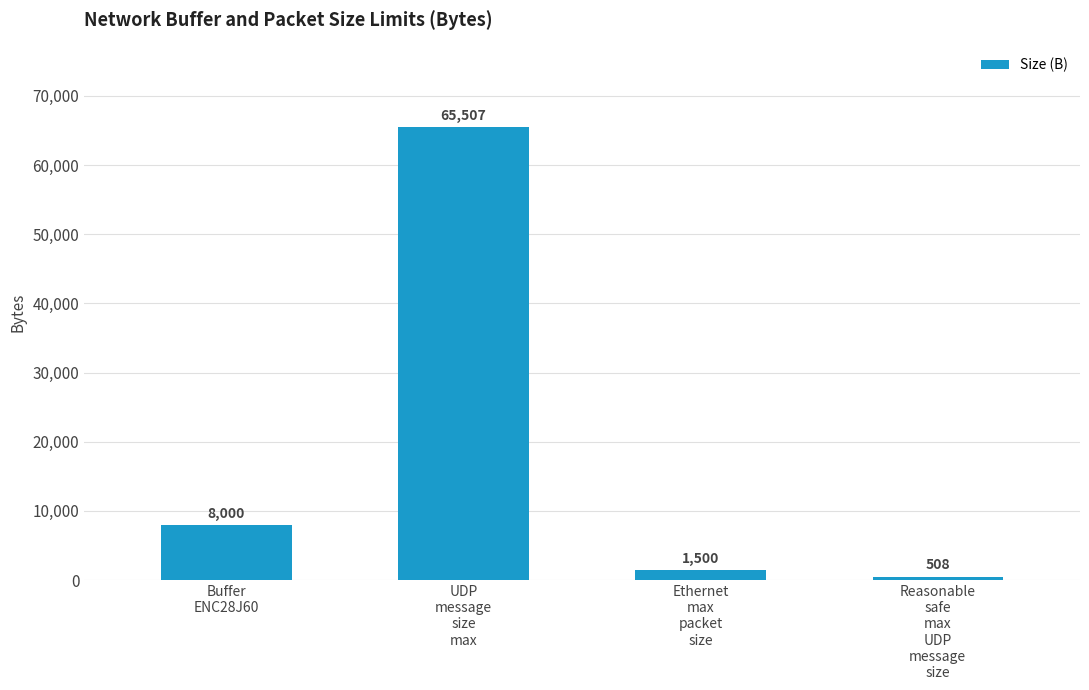

What is the difference between the maximum and minimum values?

64999